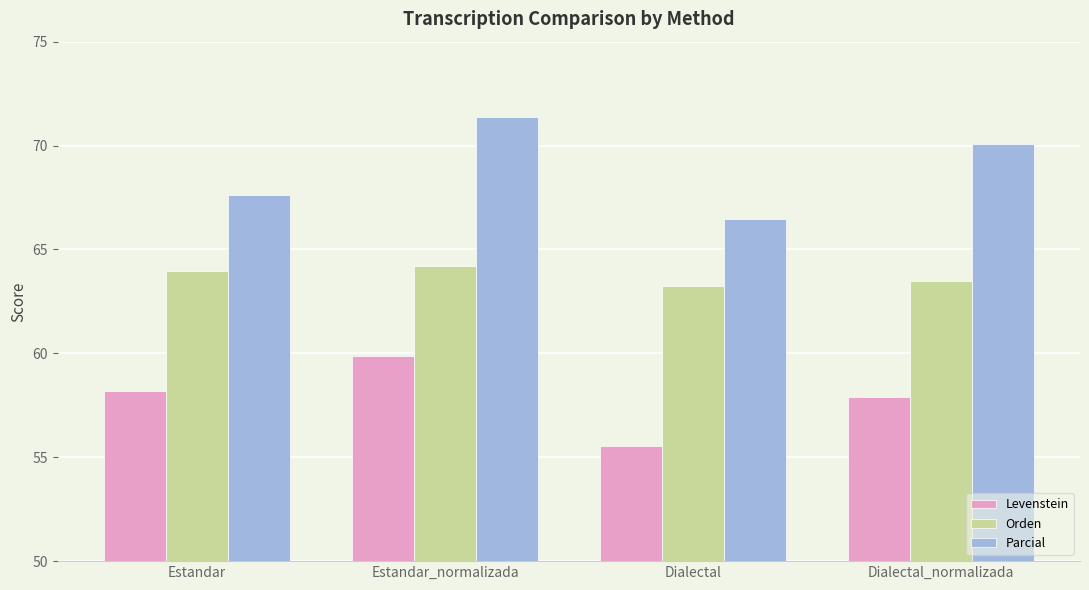

Is the value of Parcial at Estandar greater than the value of Levenstein at Estandar_normalizada?

Yes